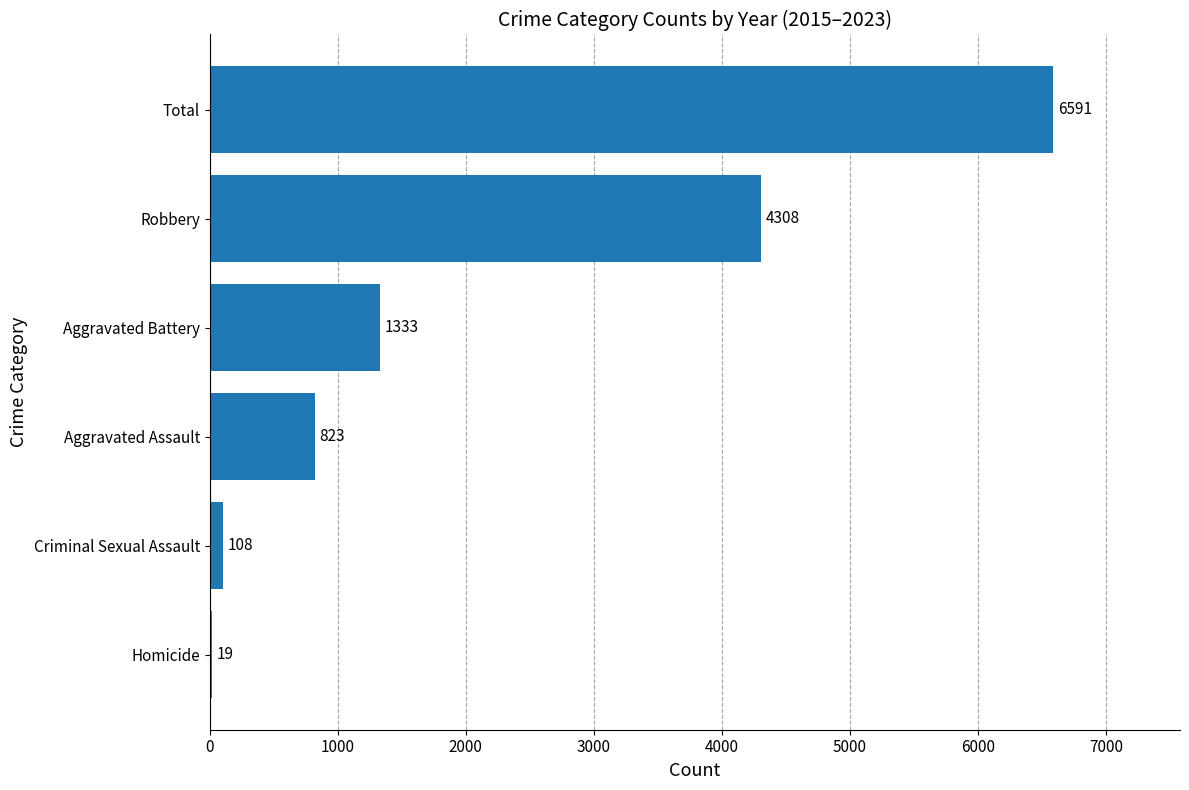

Read the value at Homicide.

19